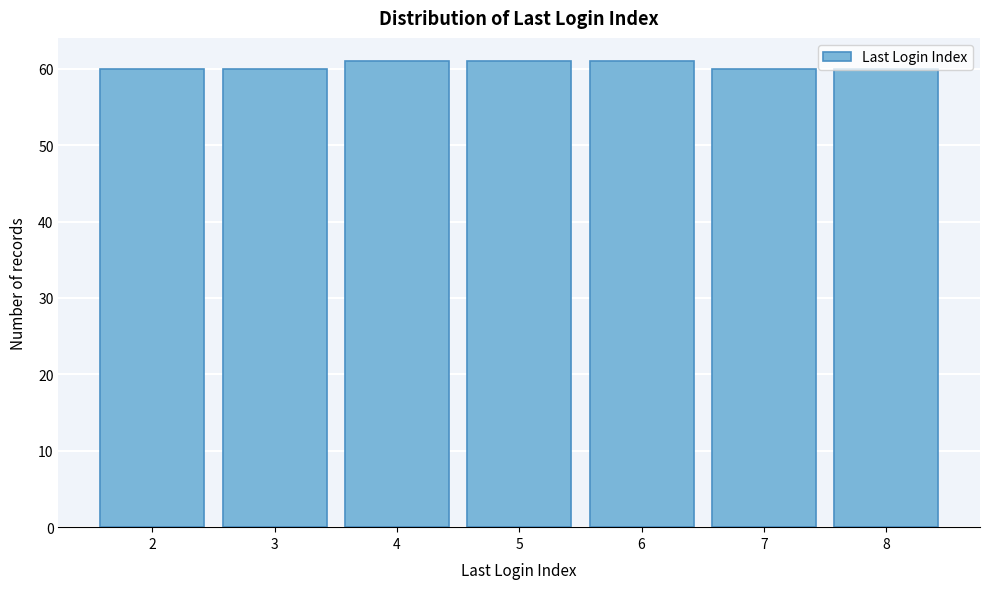

What is the sum of all values?

423